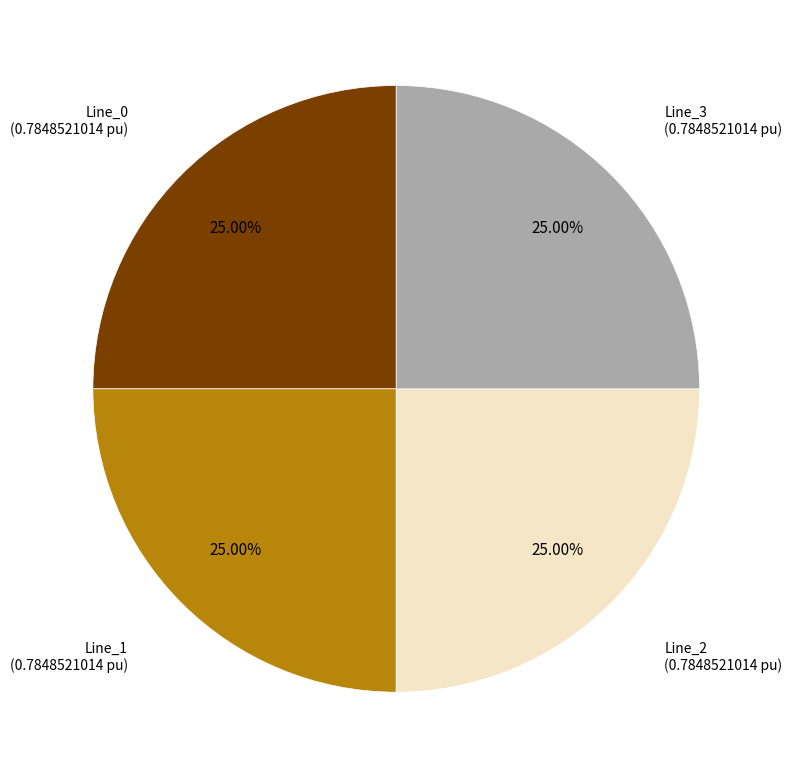

How many segments does this pie chart have?

4